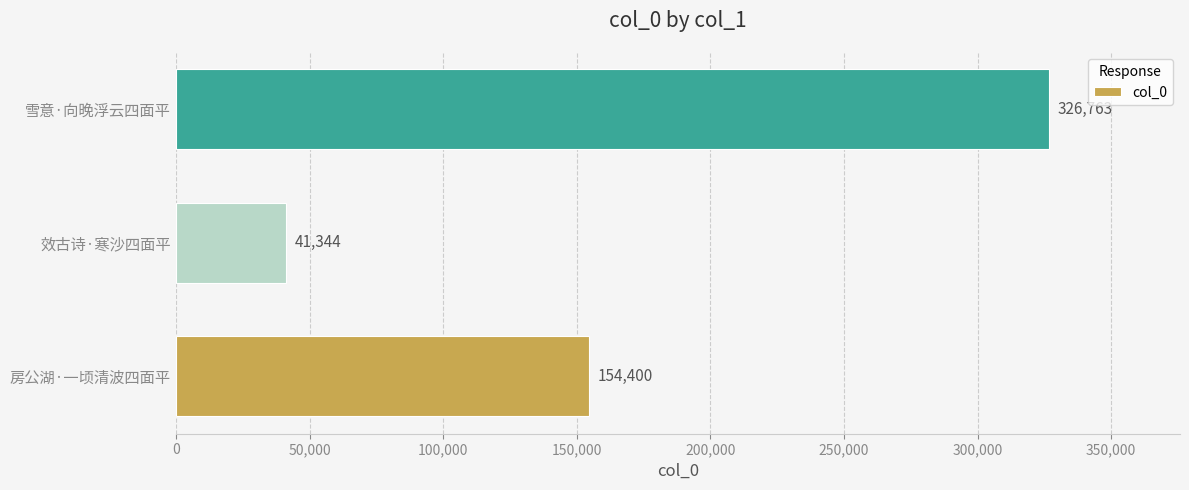

The chart shows a value of 326763 at 雪意·向晚浮云四面平. True or false?

True